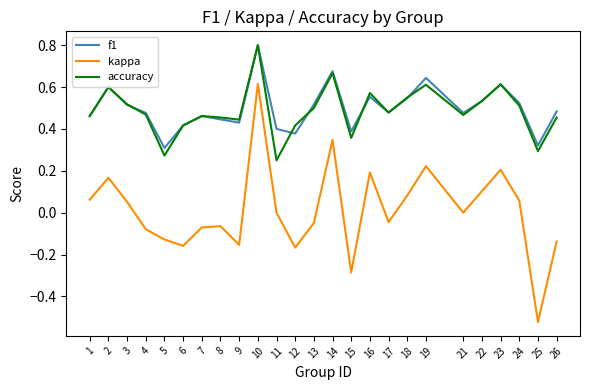

Which series changed the most between 1 and 7?

kappa